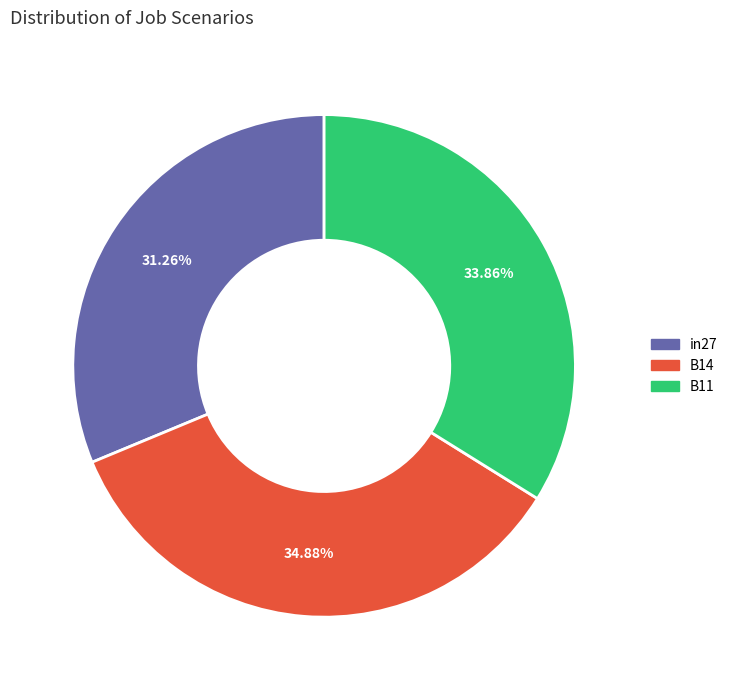

Is there a majority slice in this chart?

No